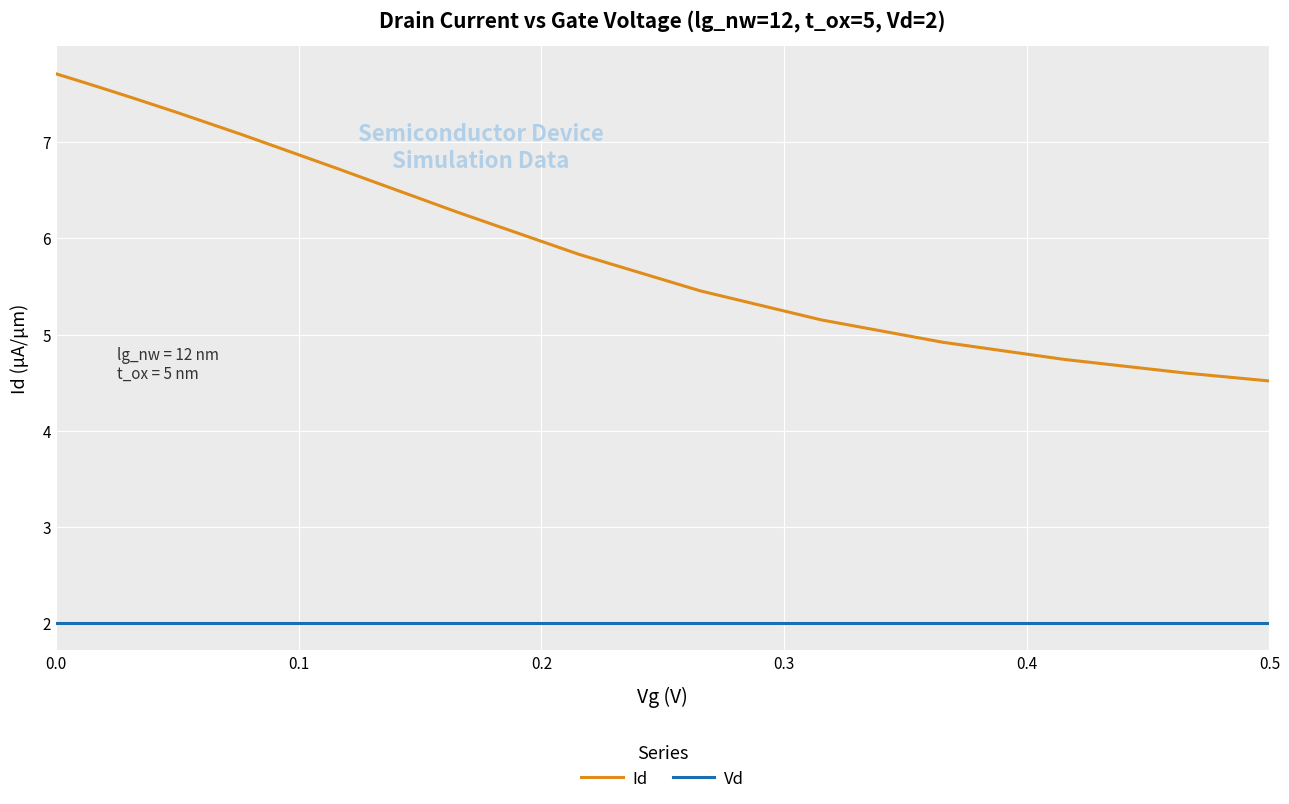

Rank the series by their maximum value, from lowest to highest.

Vd, Id